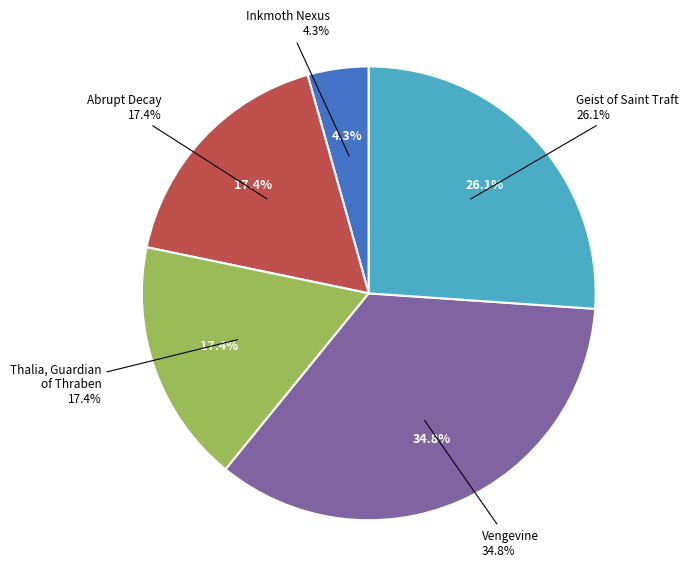

Is there a majority slice in this chart?

No